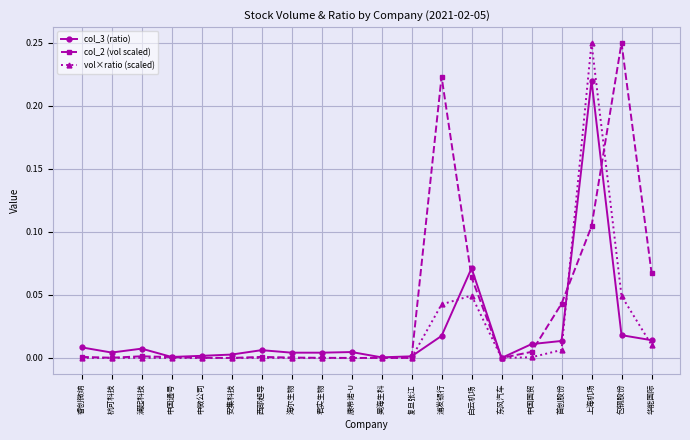

Is it true that col_3 (ratio) equals 0.3 at 上海机场?

False